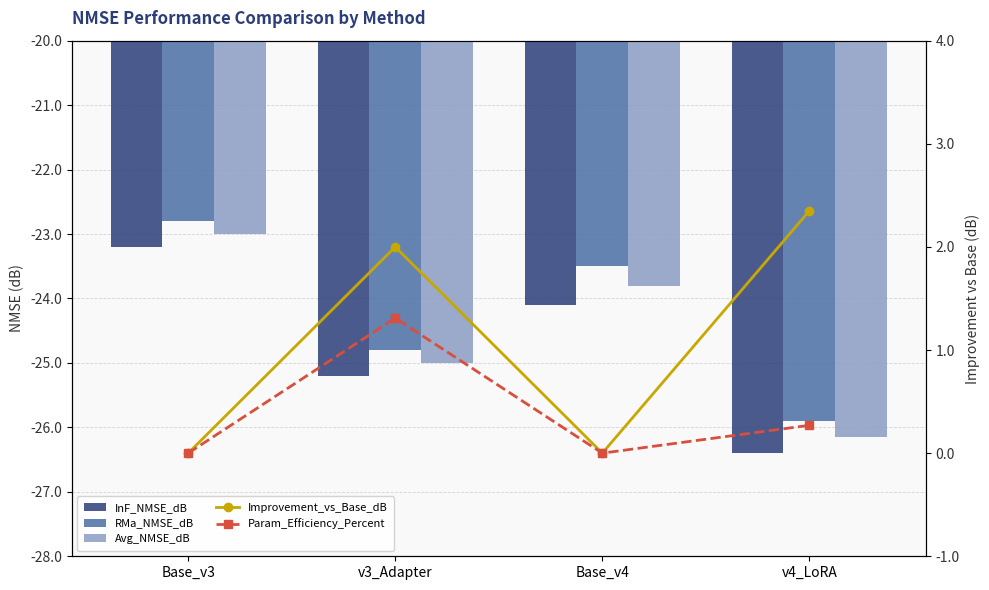

What are all the series names shown in the legend?

InF_NMSE_dB, RMa_NMSE_dB, Avg_NMSE_dB, Improvement_vs_Base_dB, Param_Efficiency_Percent